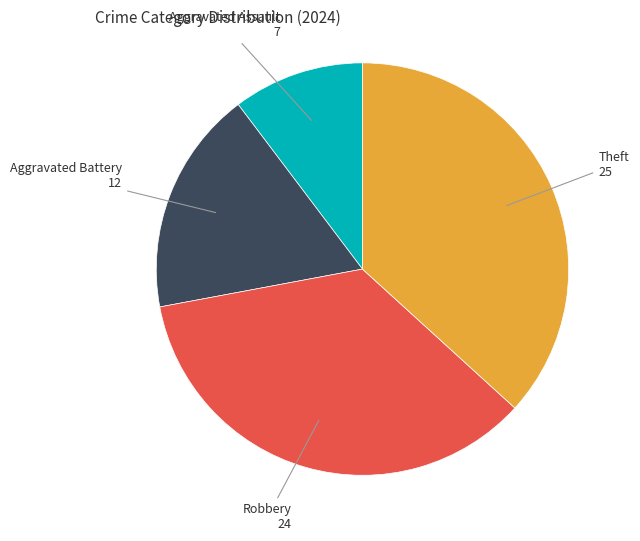

Is there any slice that represents more than half of the pie?

No